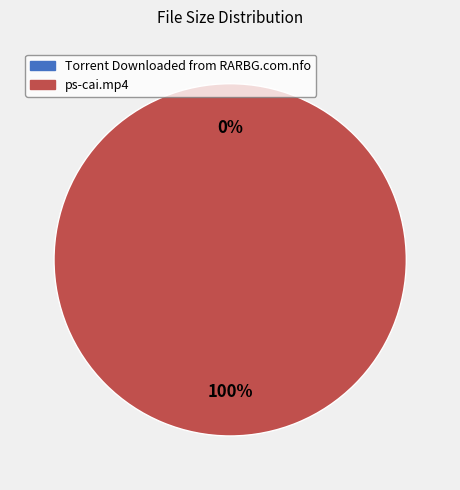

Which category accounts for the majority?

ps-cai.mp4